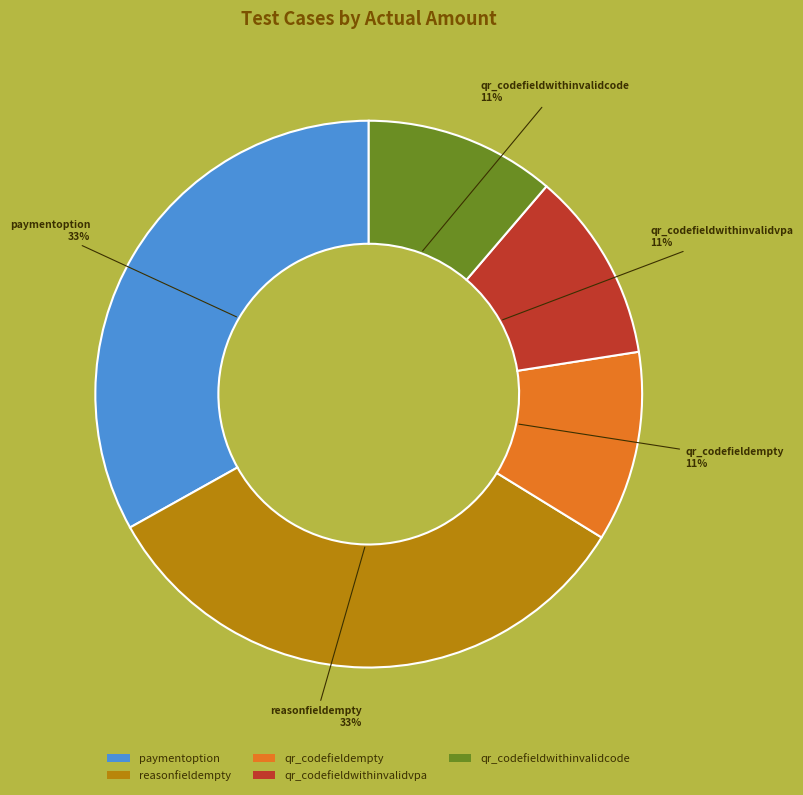

Approximately how many times larger is the value at qr_codefieldwithinvalidcode compared to qr_codefieldempty?

1.0